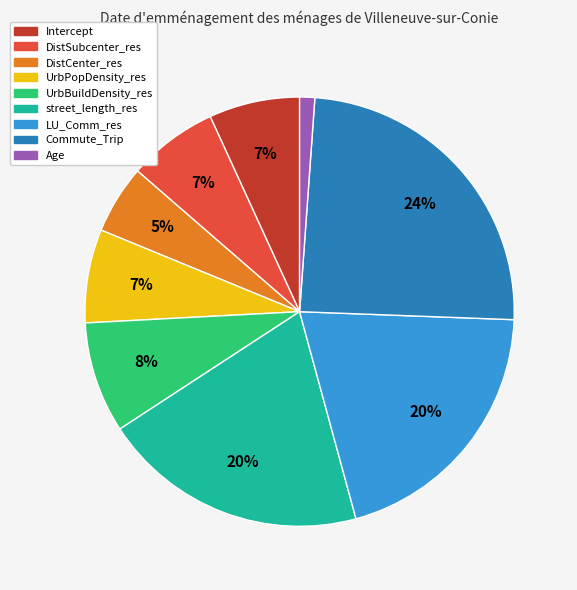

To the nearest percent, what portion does DistSubcenter_res represent?

7%